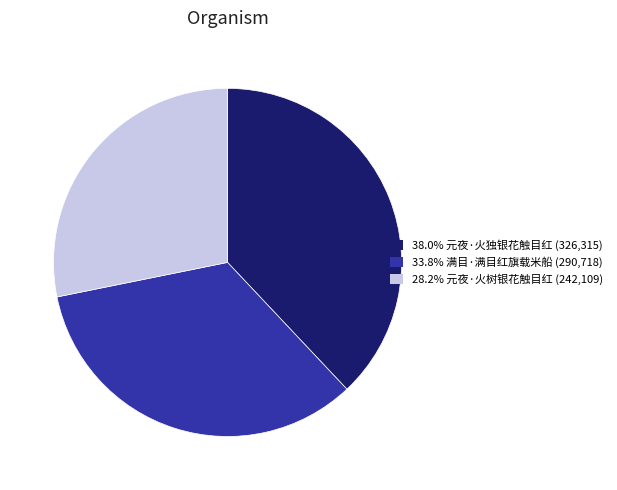

How many segments does this pie chart have?

3